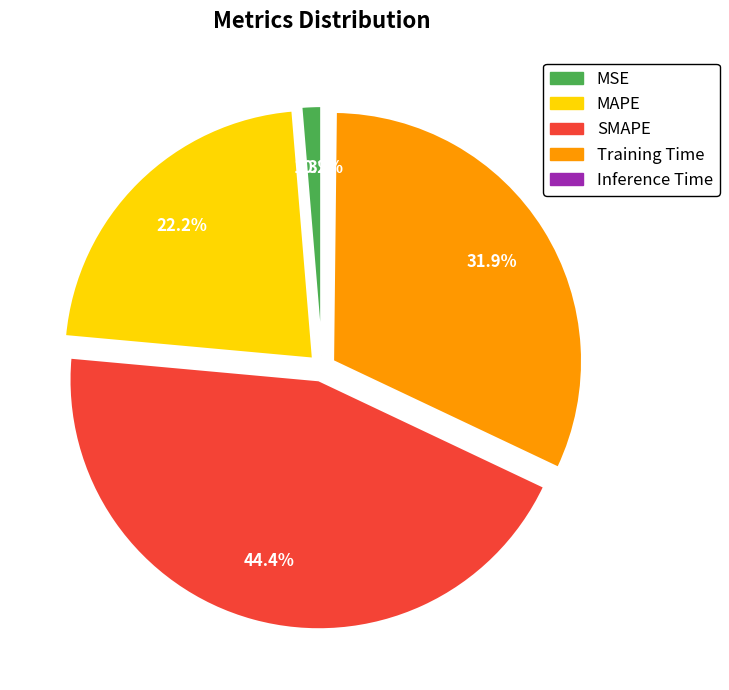

What percentage do Training Time and MSE together represent?

33.2%